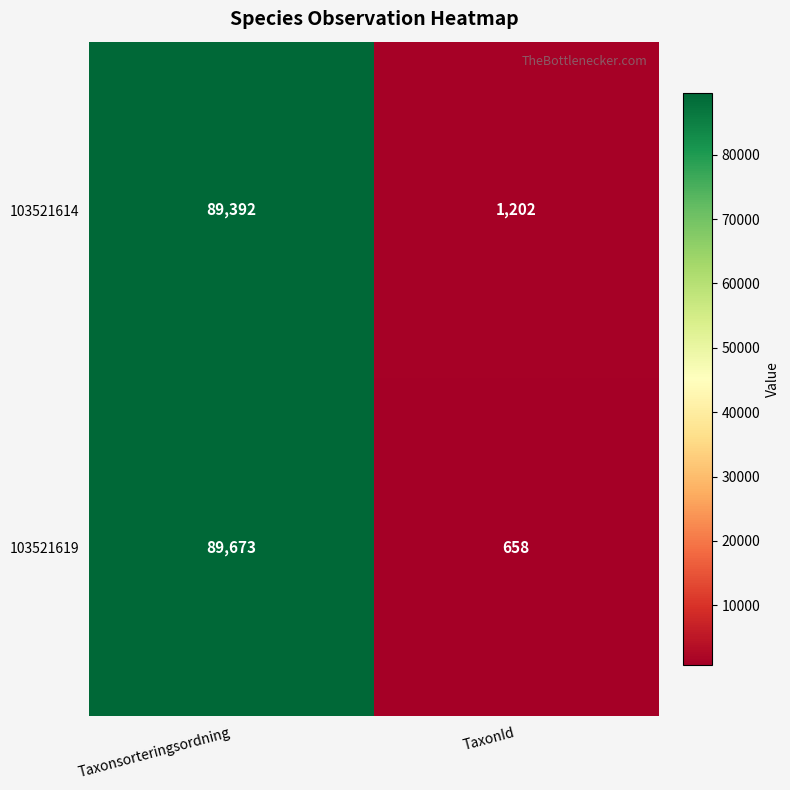

Which label corresponds to the smallest value in the chart?

TaxonId